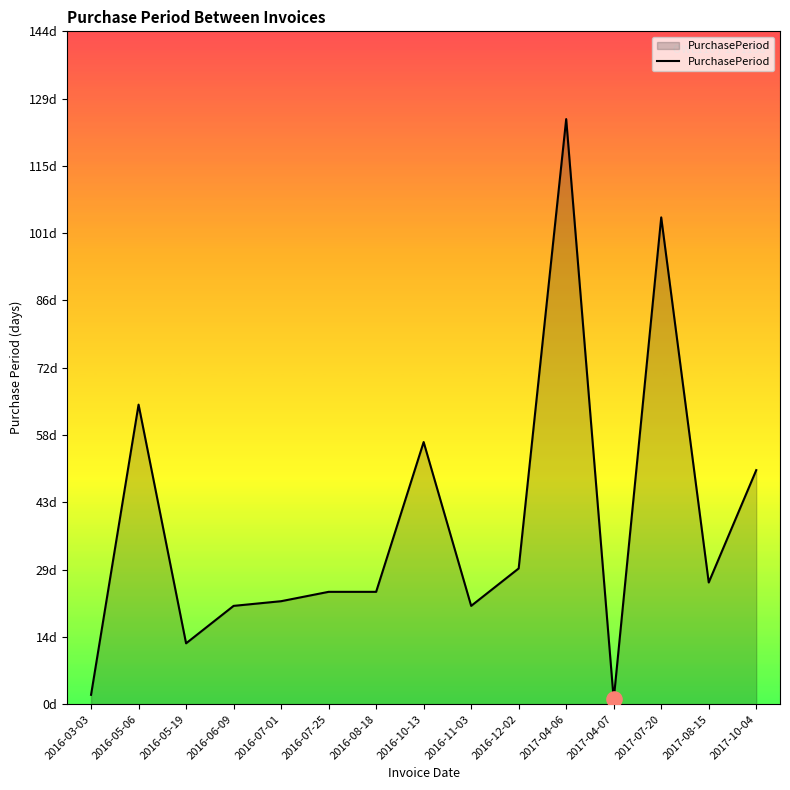

Approximately how many times larger is the value at 2016-08-18 compared to 2016-05-19?

1.8